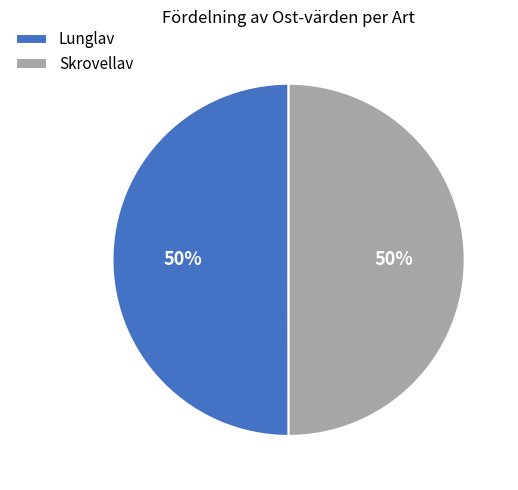

Combined, do Lunglav and Skrovellav account for over 50%?

Yes